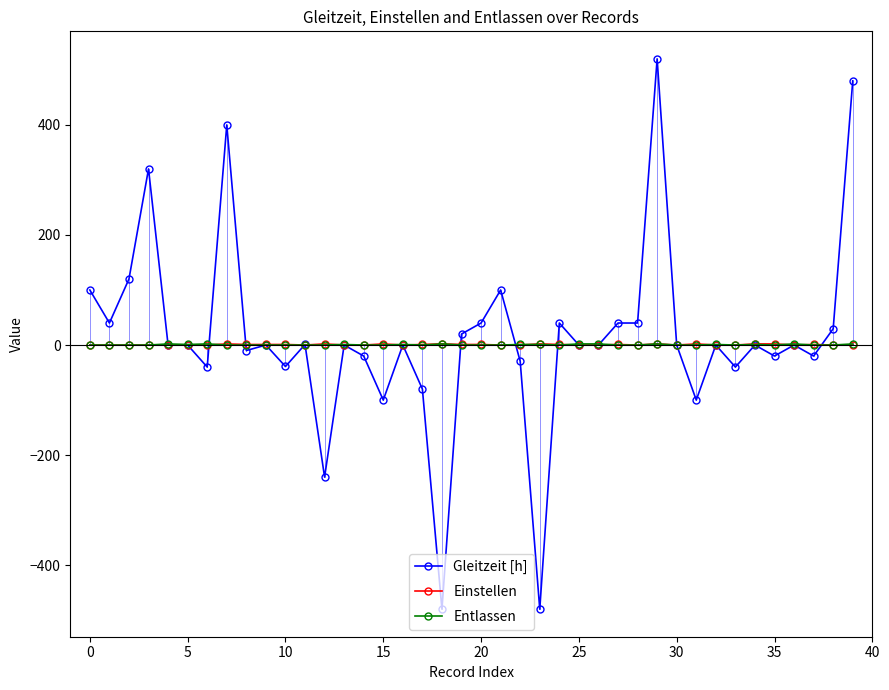

True or false: Entlassen has more than 1 points higher than both neighbors.

True